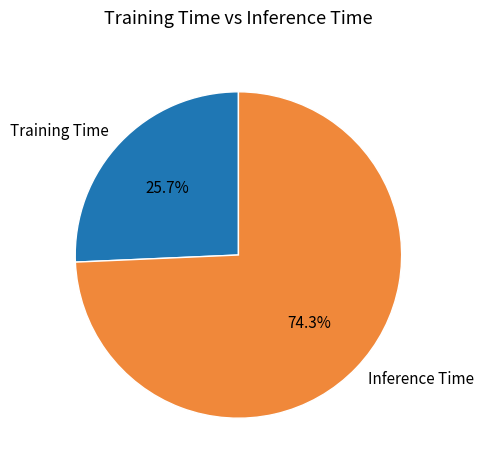

How many segments does this pie chart have?

2